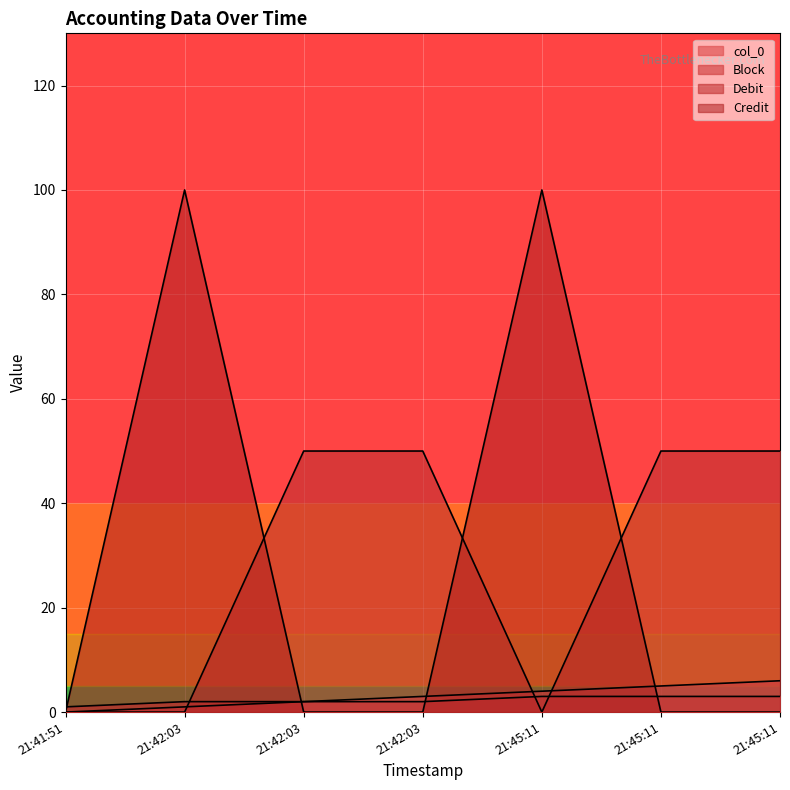

Count the number of data series in this chart.

4